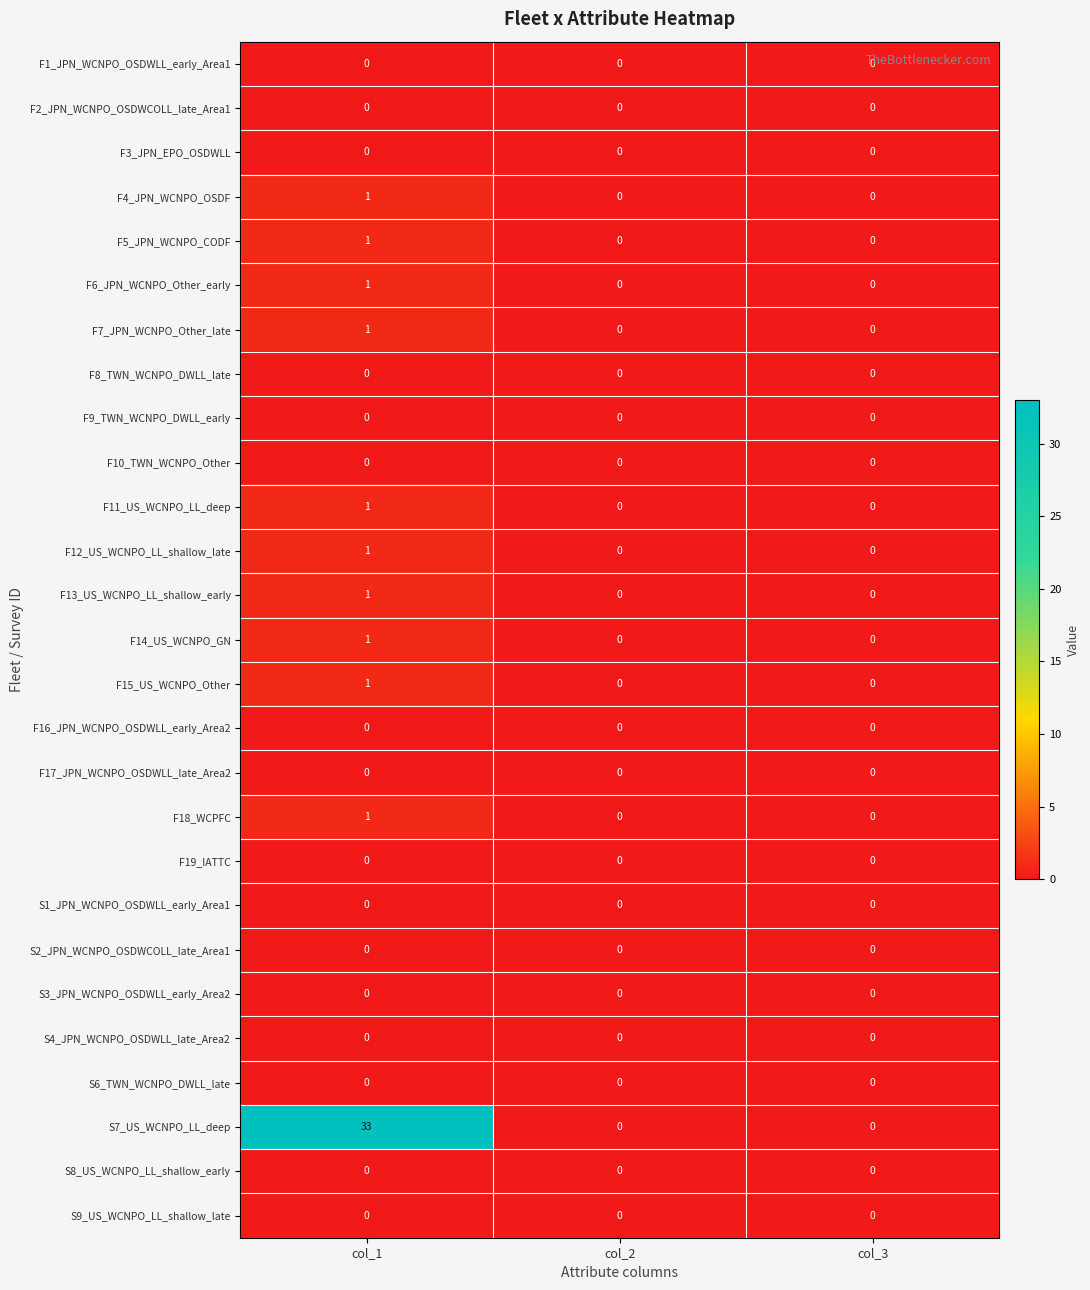

Which series has the largest total across all categories?

S7_US_WCNPO_LL_deep